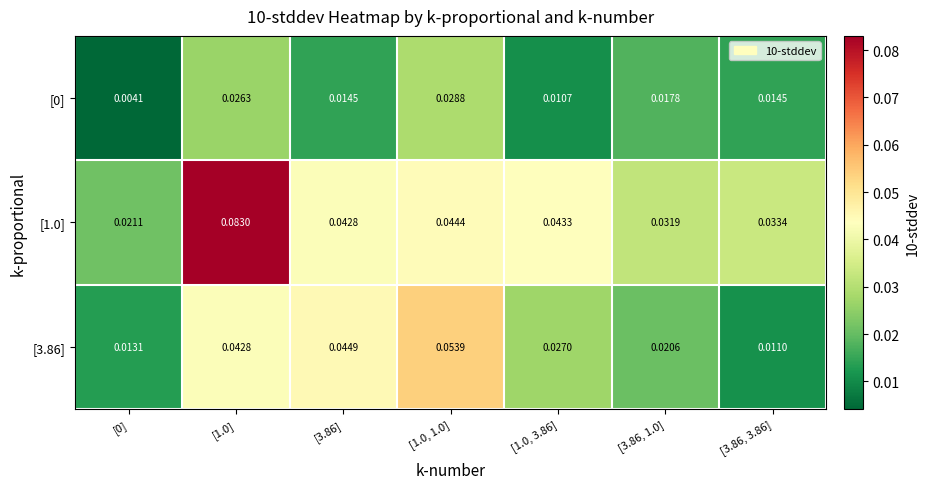

Is the value of [1.0] at [3.86, 1.0] greater than the value of [0] at [3.86, 1.0]?

Yes